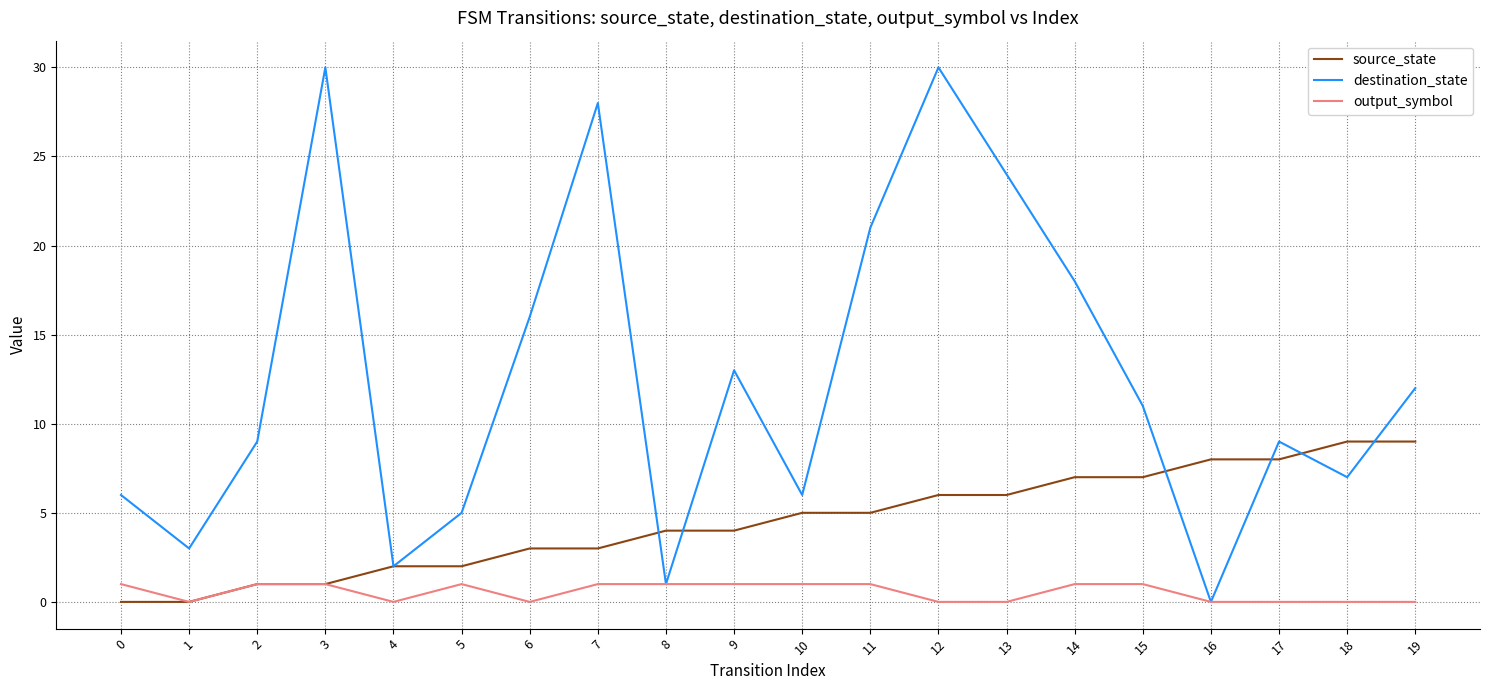

What value does the source_state series have at 17?

8